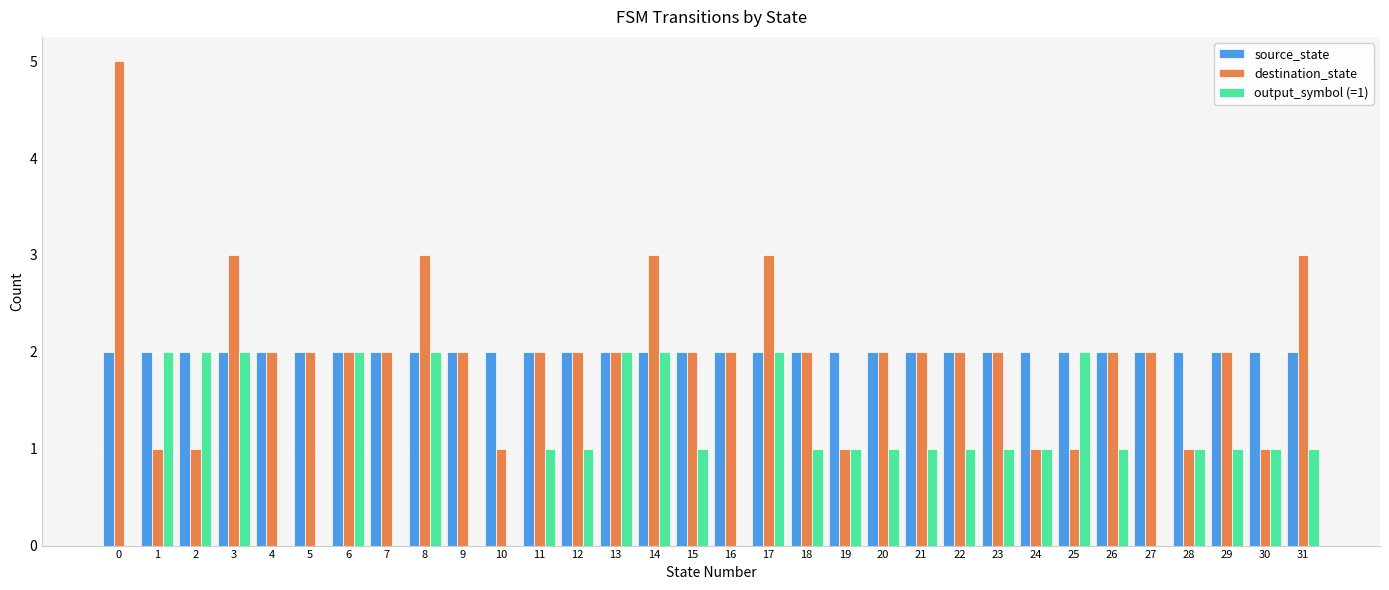

Count the destination_state values in the range 2 to 3.

23